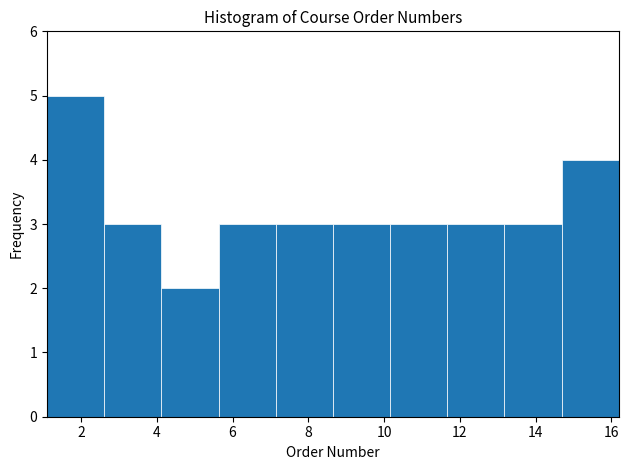

Reading left to right, transcribe this chart: for each bar, give the range it covers on the x-axis and its height. Neither the bar edges nor the heights are printed on the chart, so give them approximately, as read against the axes.

1.2 to 2.6: 5
2.6 to 4.2: 3
4.2 to 5.6: 2
5.6 to 7.2: 3
7.2 to 8.6: 3
8.6 to 10.2: 3
10.2 to 11.6: 3
11.6 to 13.2: 3
13.2 to 14.6: 3
14.6 to 16.2: 4